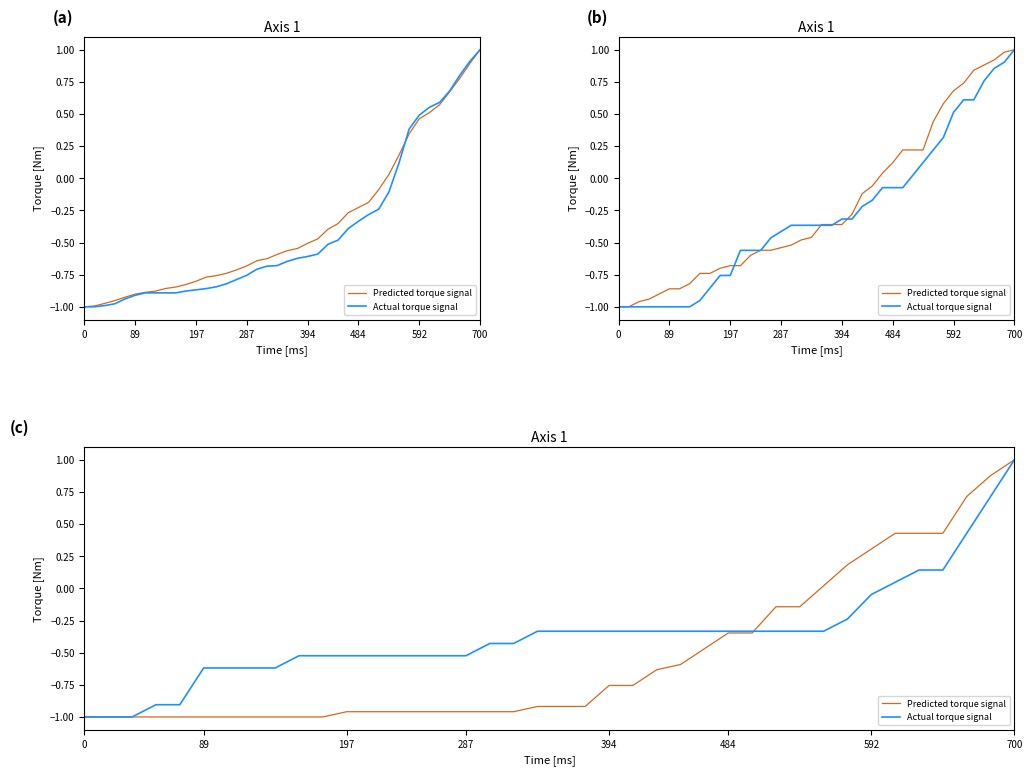

At which category is the sum across all series the highest?

700